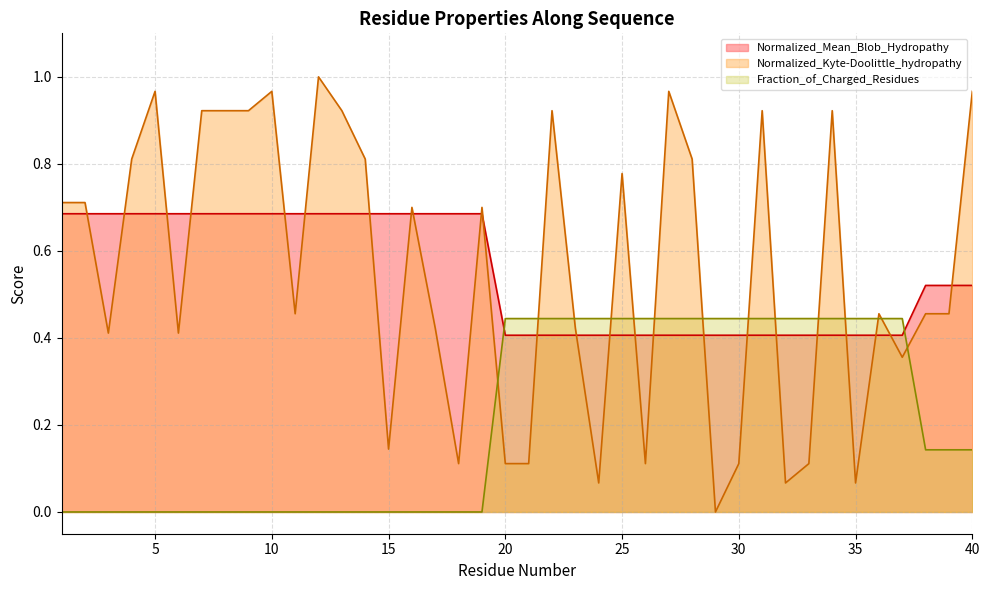

Which has a higher value, 22 or 27?

22